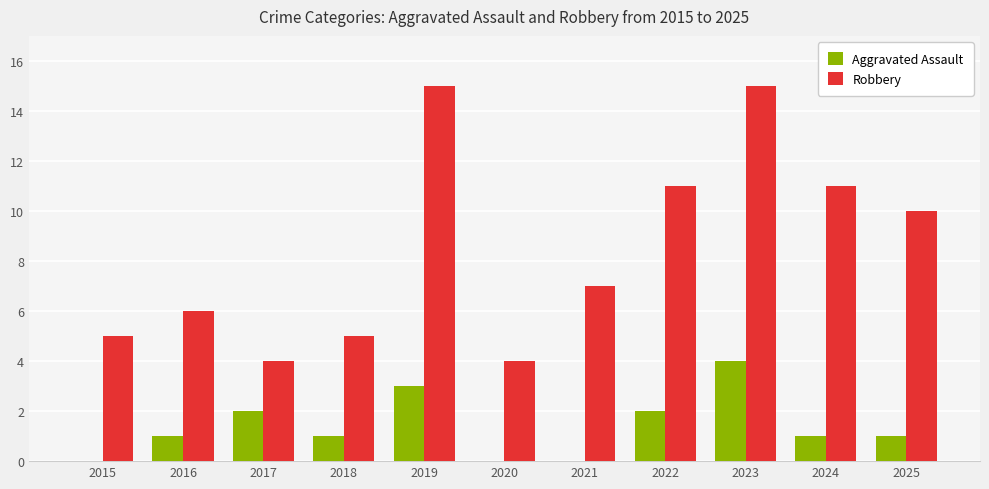

What is the maximum value for Aggravated Assault?

4